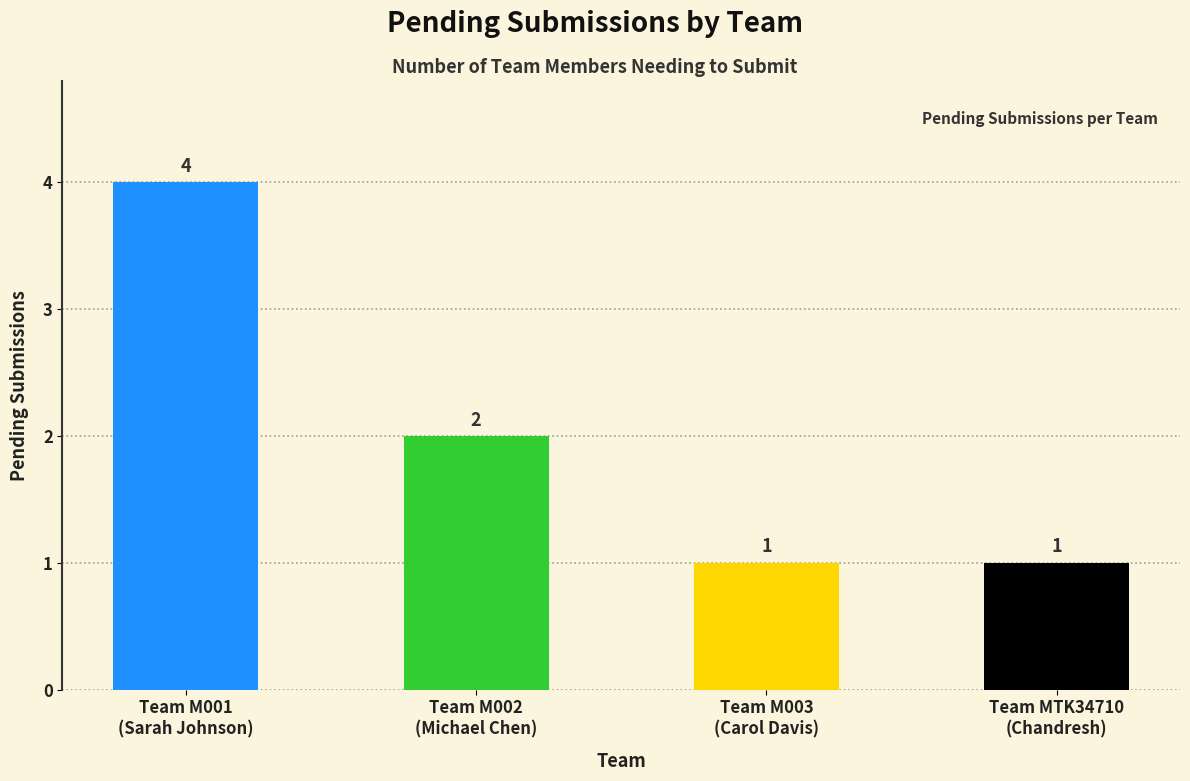

What is the sum of all values?

8